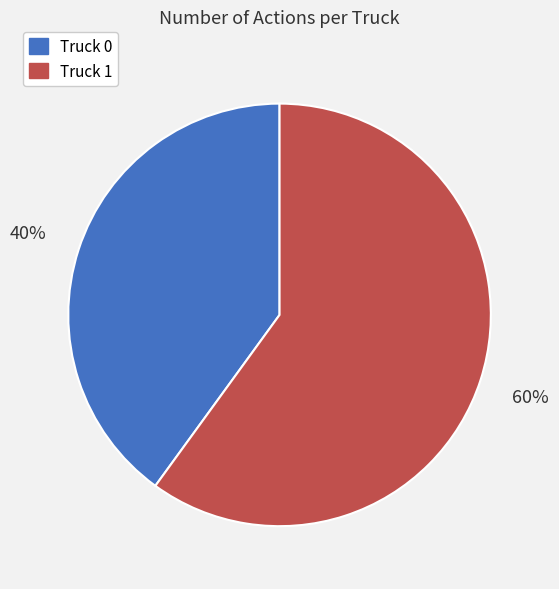

What is the majority slice?

Truck 1